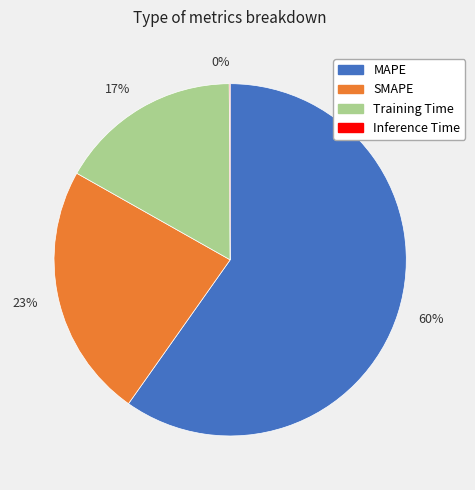

To the nearest percent, what is the average slice percentage?

25%